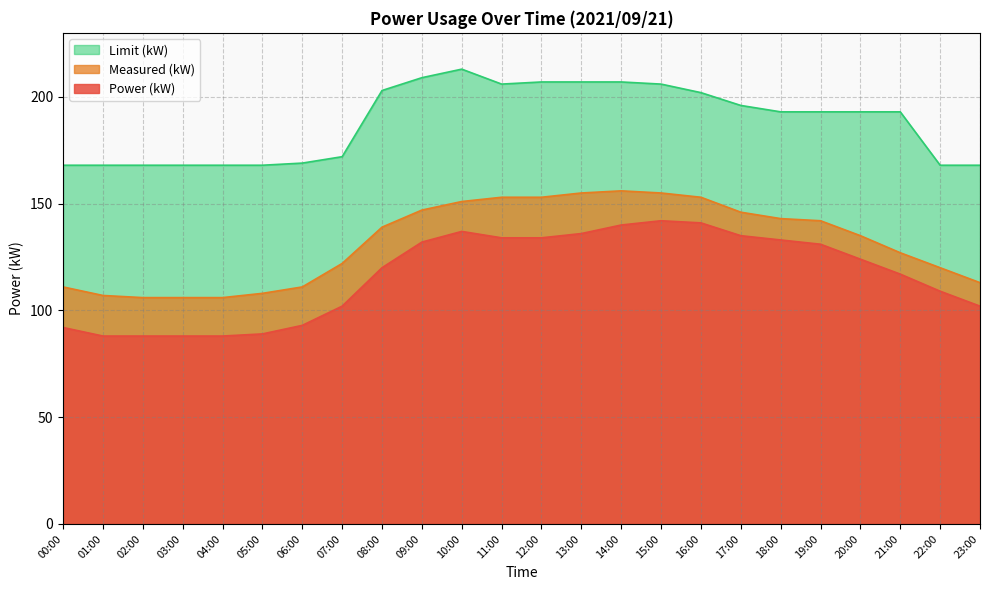

Does the chart have visible grid lines?

Yes